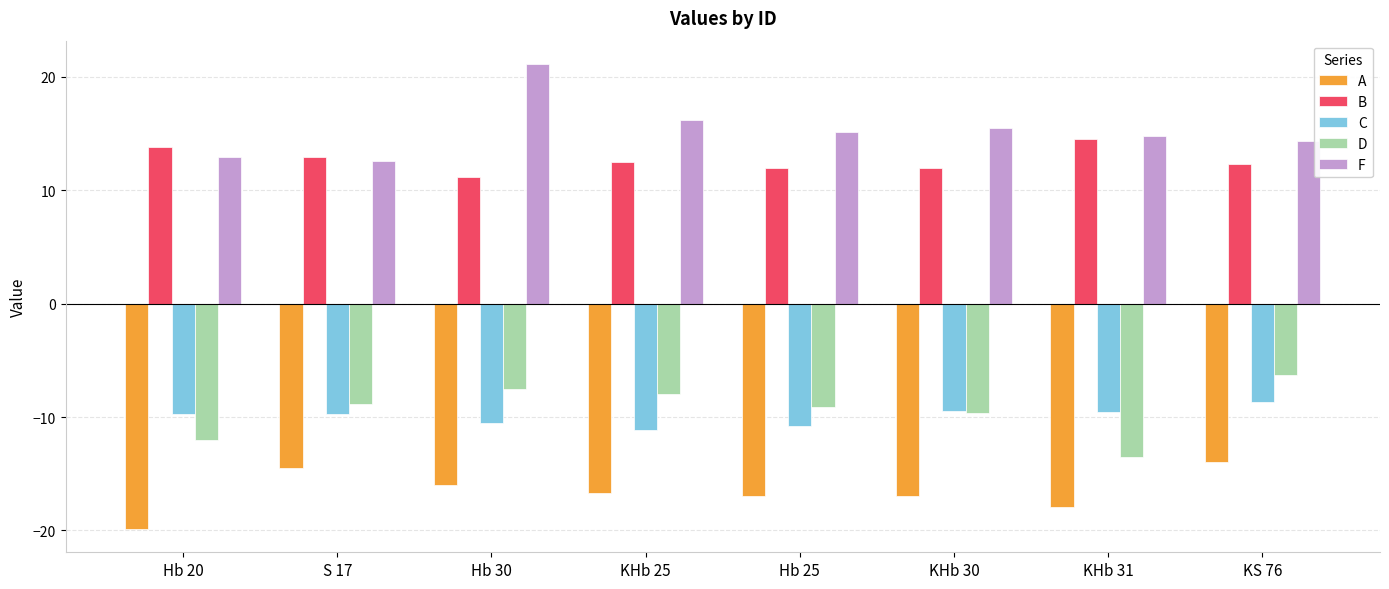

The C series shows -8.7 at KS 76. True or false?

True